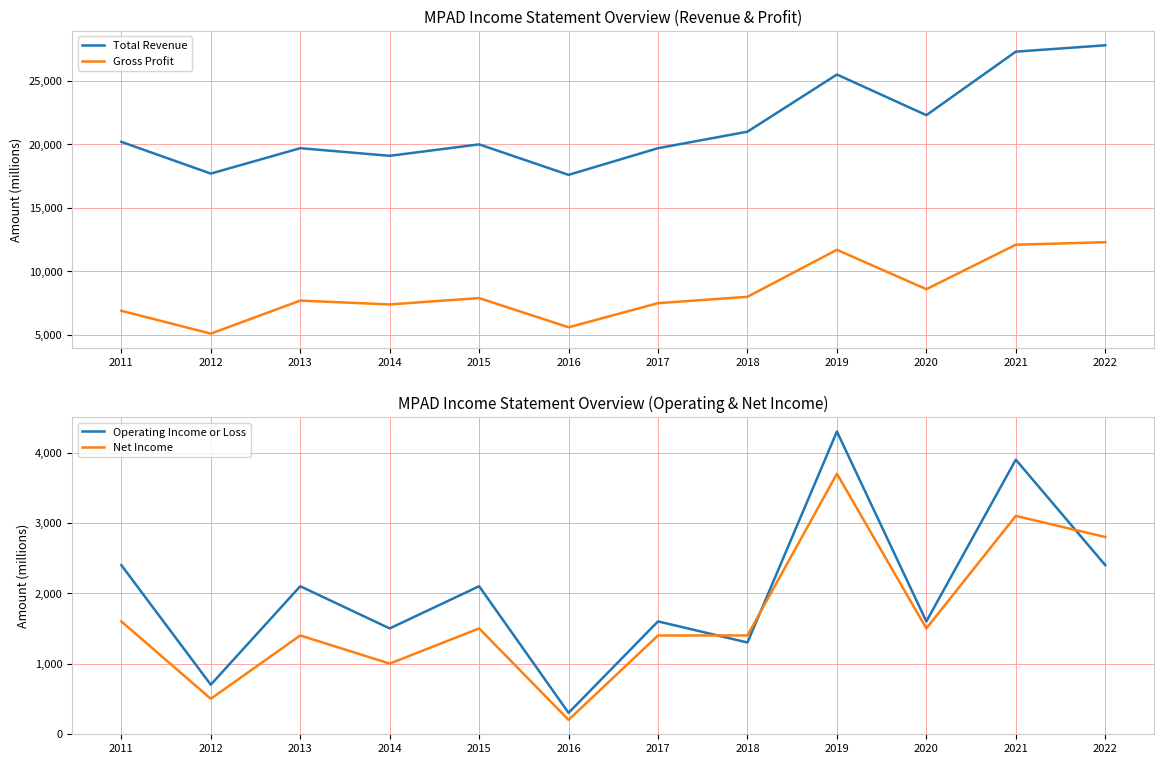

What is the total value across all series at 2017?

30200